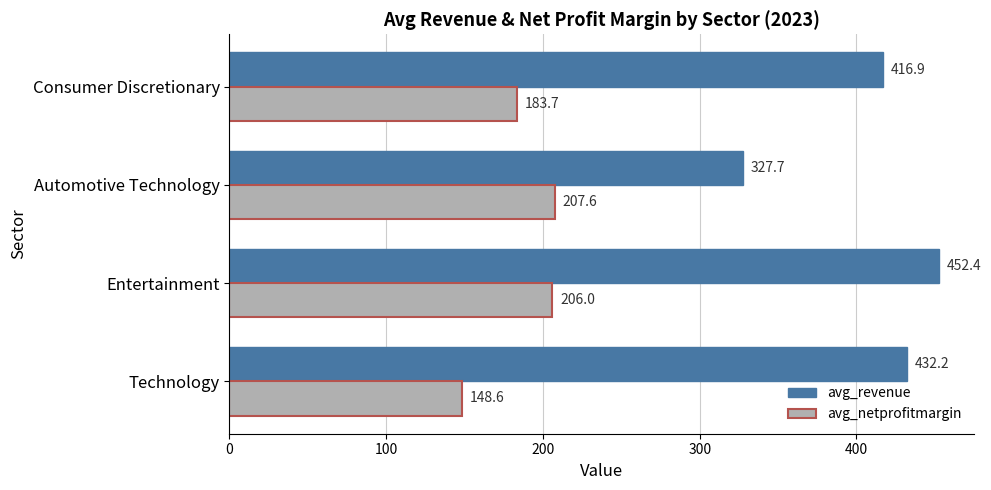

At which label is avg_netprofitmargin closest to 178?

Consumer Discretionary